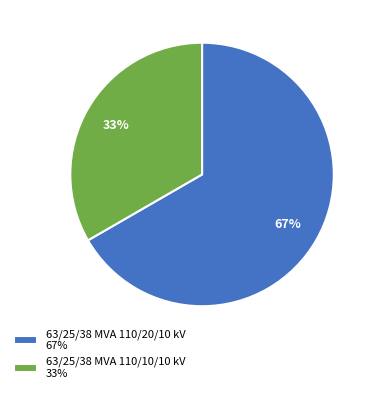

Rank the categories by value from highest to lowest.

63/25/38 MVA 110/20/10 kV, 63/25/38 MVA 110/10/10 kV